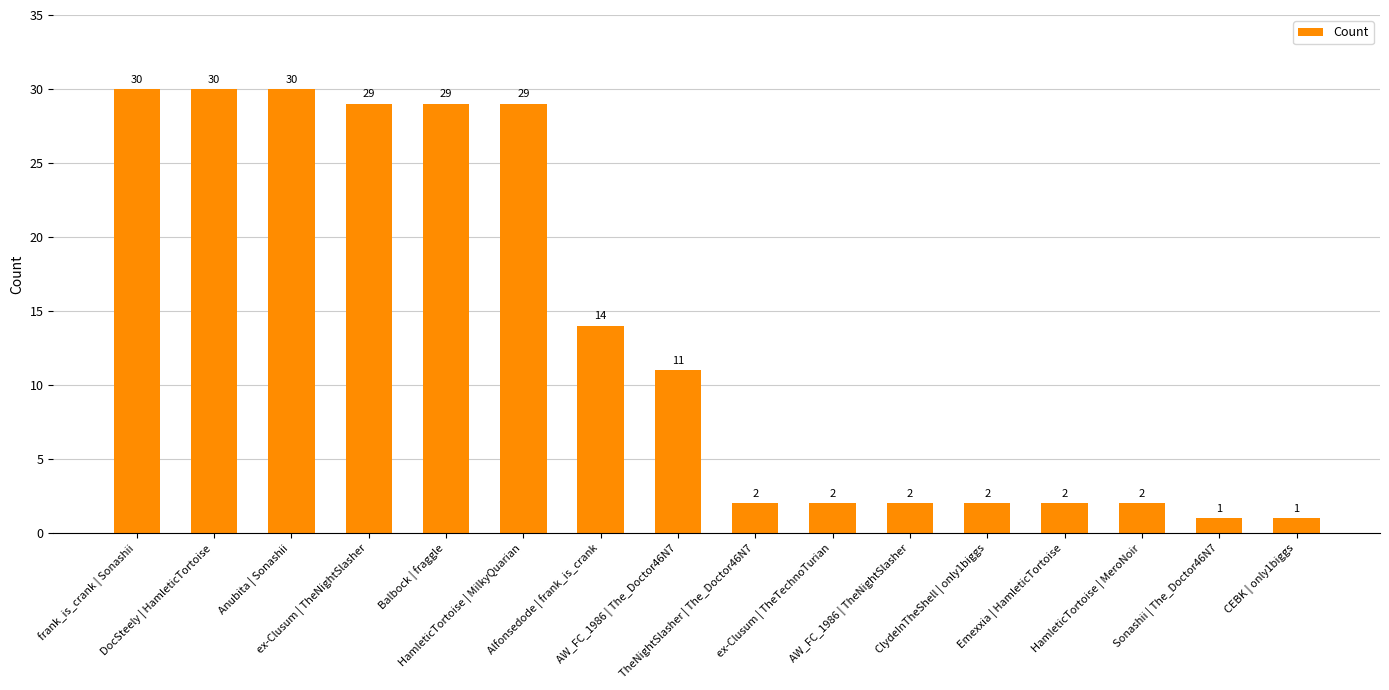

What is the maximum value shown in the chart?

30